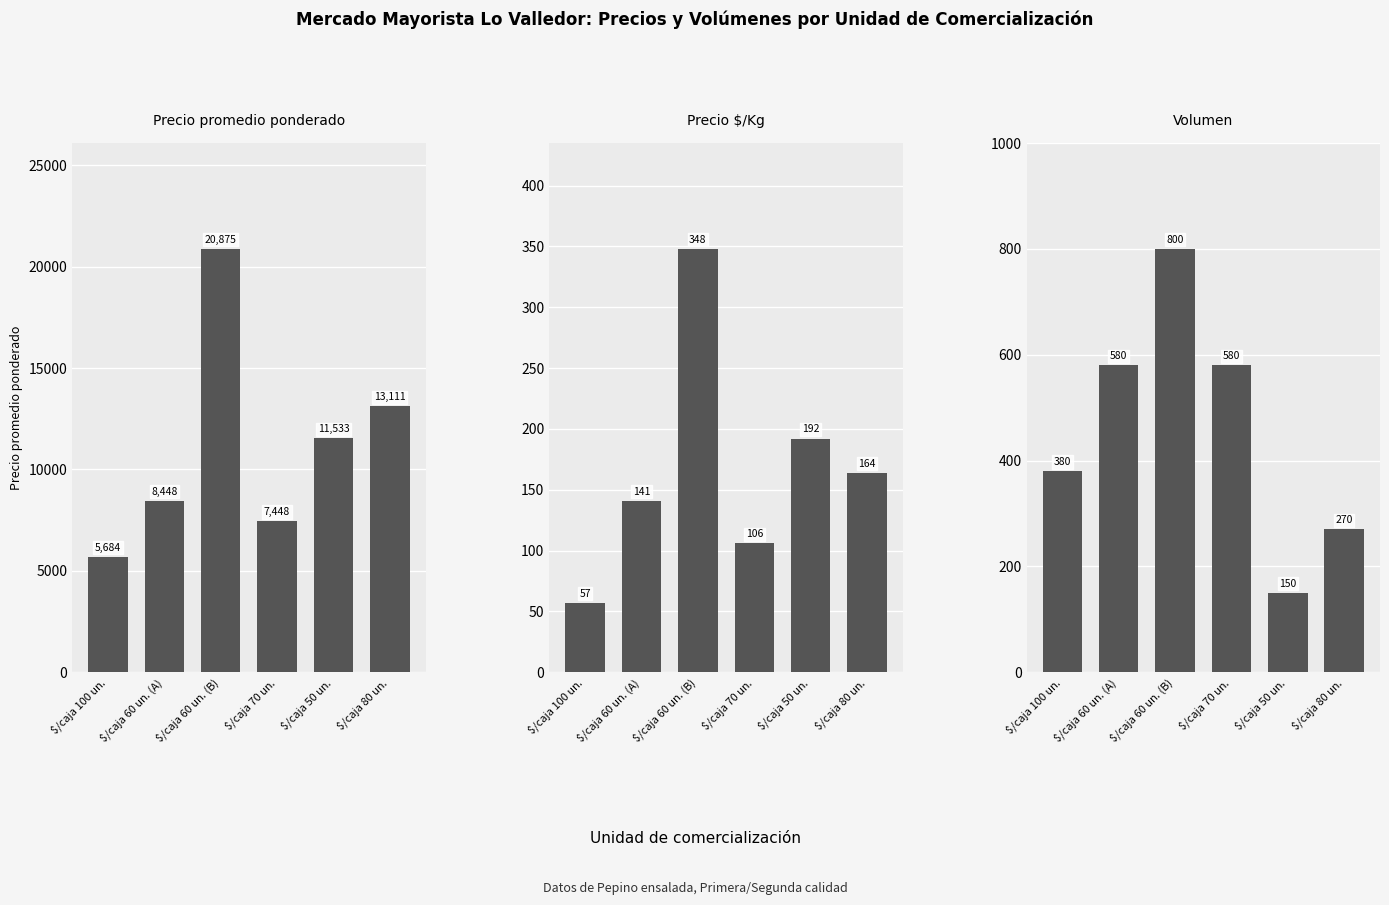

At which label is Precio $/Kg closest to 202?

$/caja 50 un.